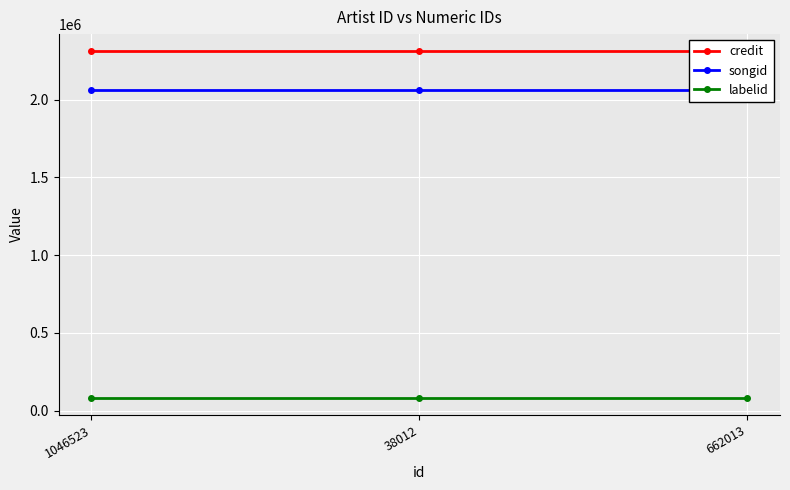

What position from the right is 38012?

2